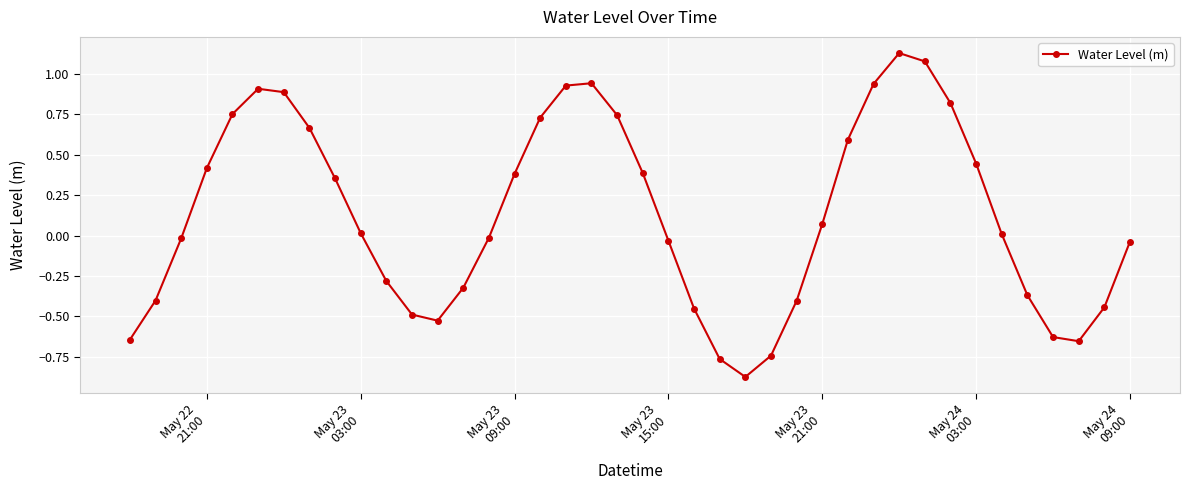

What is the difference between the maximum and minimum values?

2.0